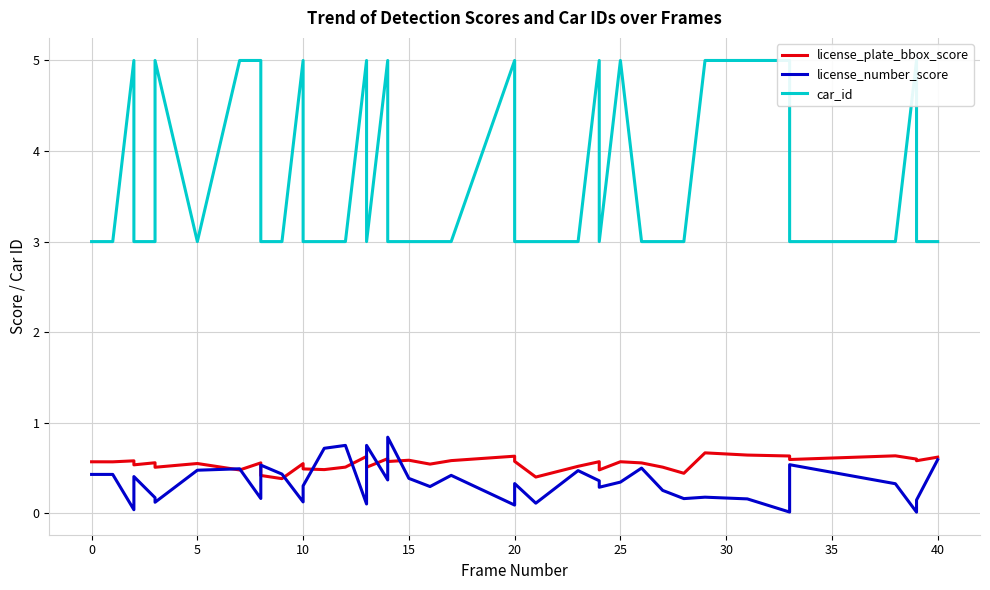

At how many categories does at least one series exceed 4?

14